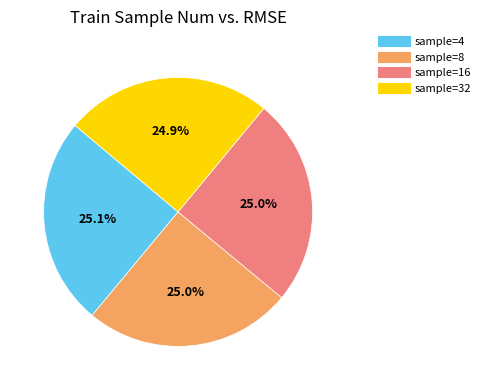

Is there a majority slice in this chart?

No